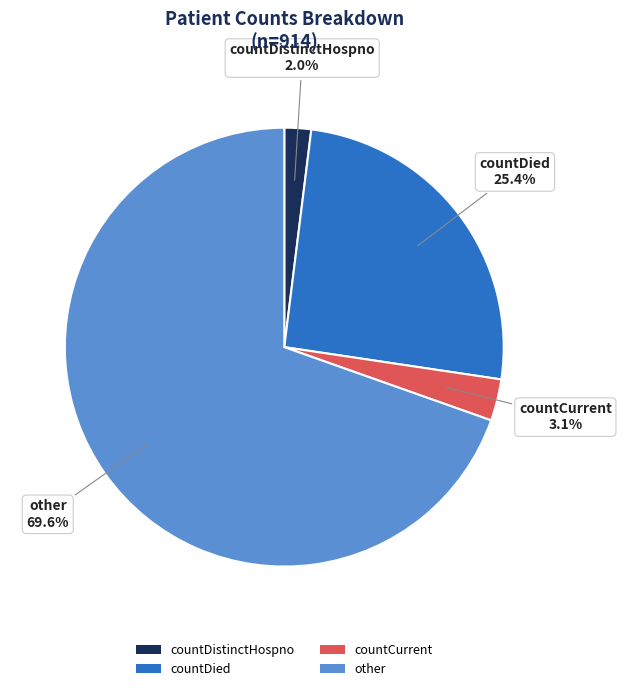

What percentage is NOT represented by countDistinctHospno?

98.0%